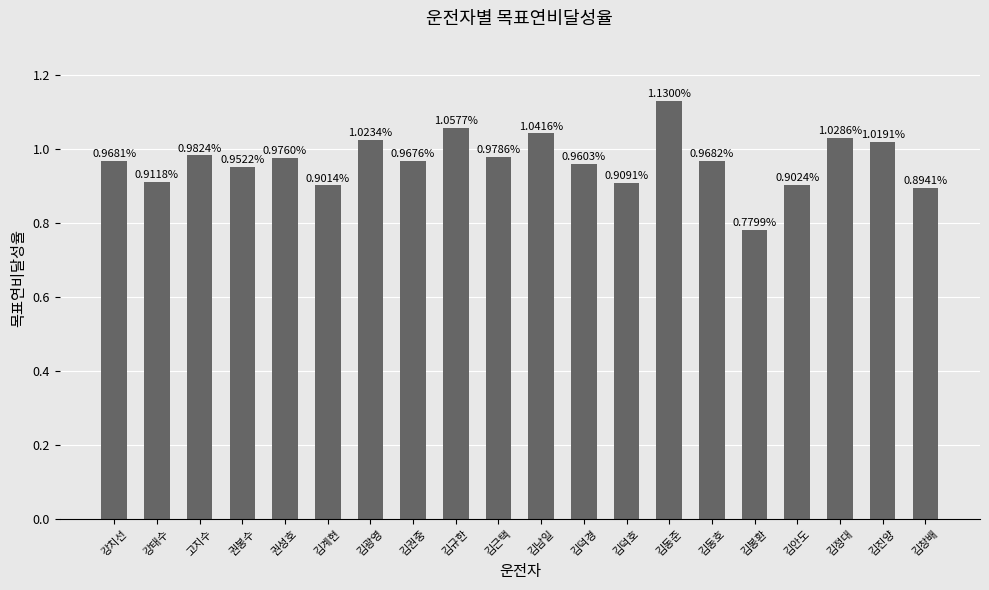

What is the label of the 14th bar from the left?

김동준